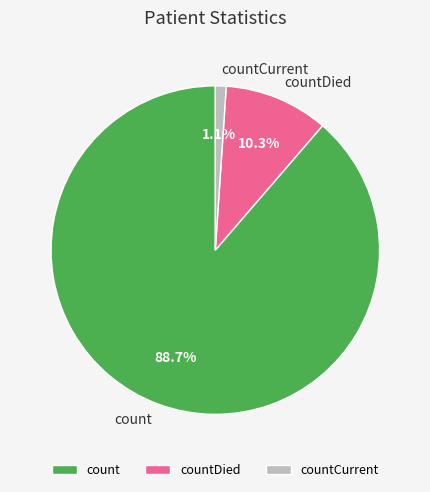

The countDied slice represents 10% of the pie. True or false?

True